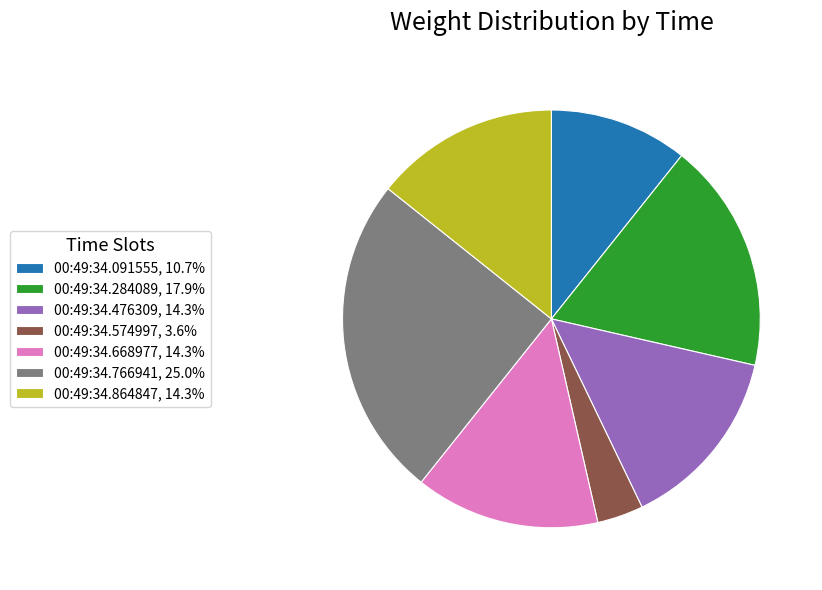

Combined, do 00:49:34.476309, 14.3% and 00:49:34.091555, 10.7% account for over 50%?

No